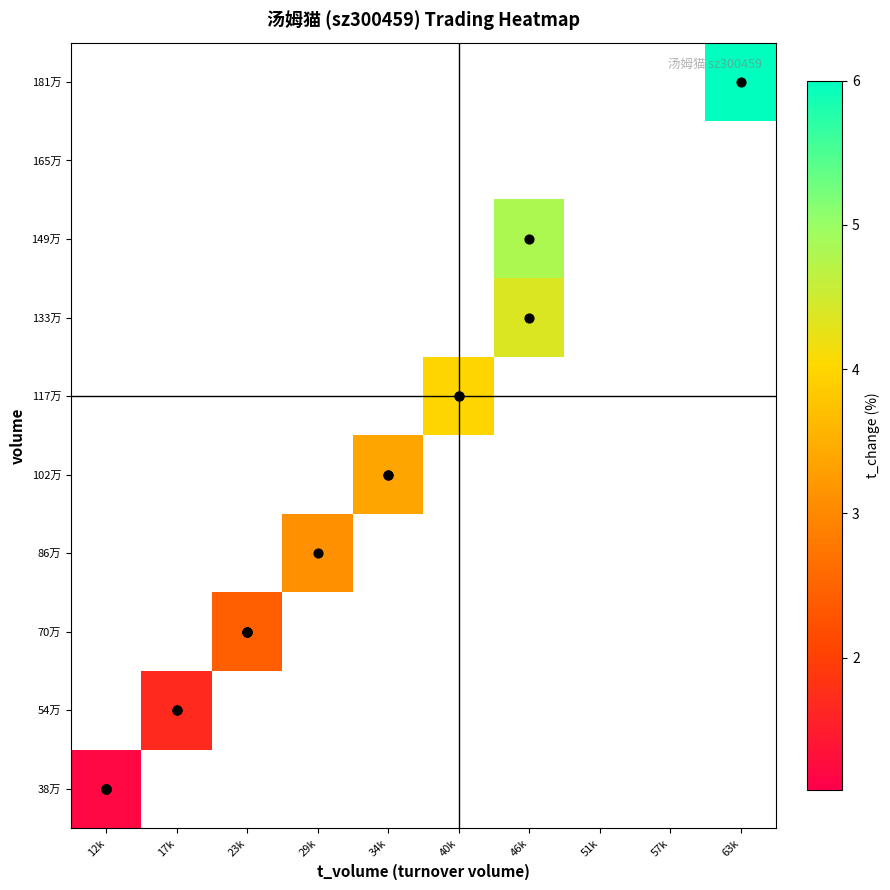

At which label is 38万 closest to 1?

12k